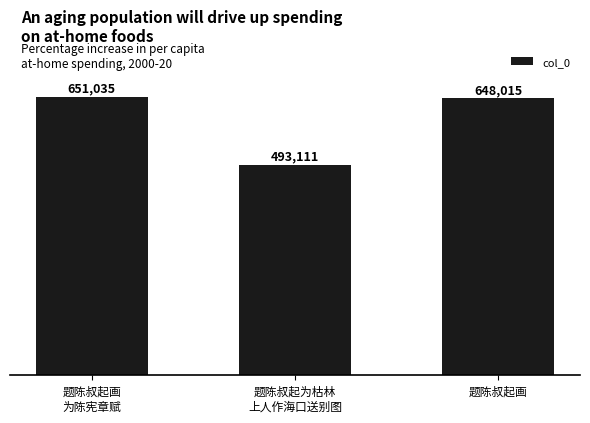

What is the label of the 1st bar from the left?

题陈叔起画
为陈宪章赋